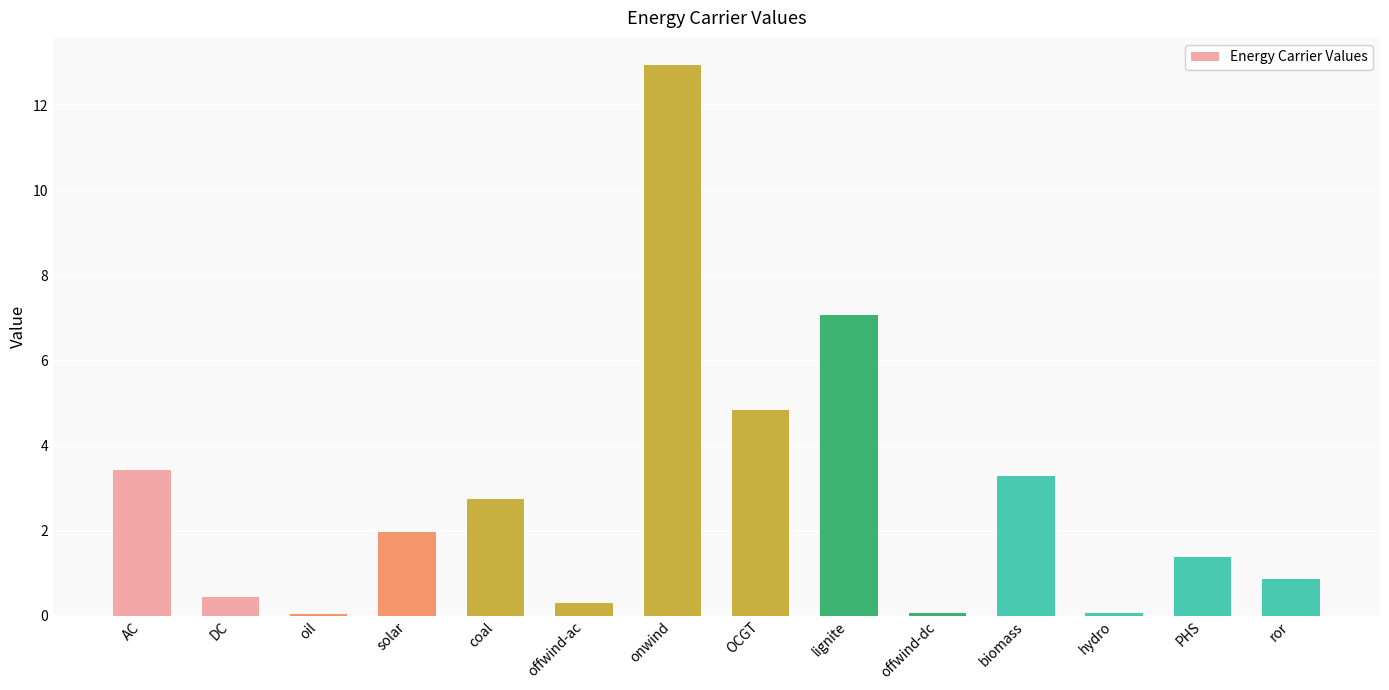

The chart shows a value of 2.1 at biomass. True or false?

False